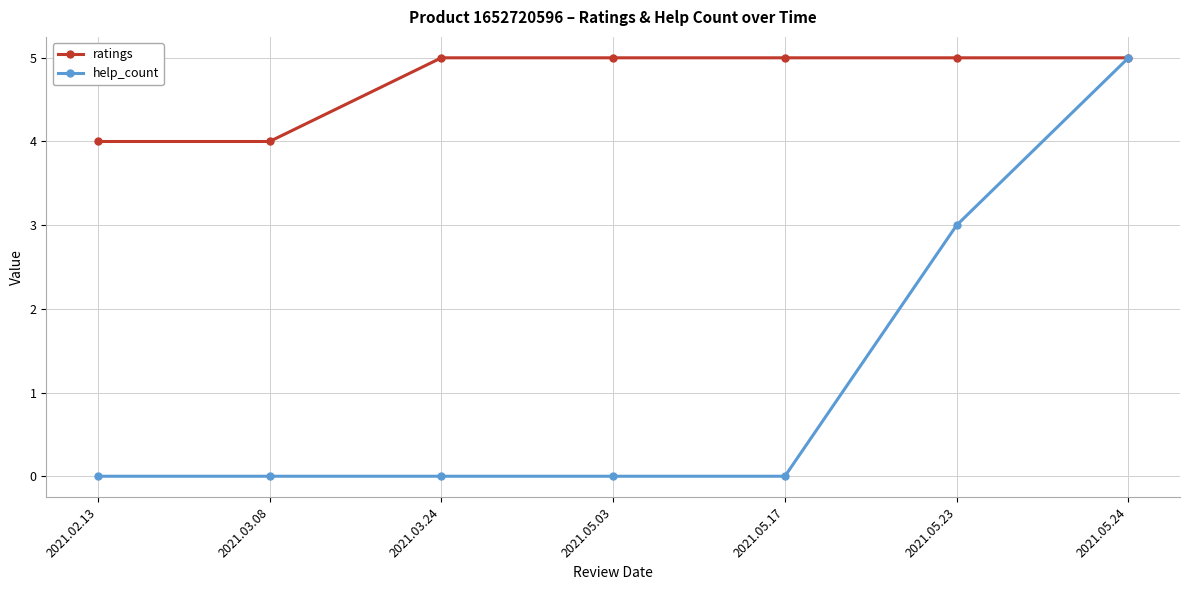

What is the maximum value for help_count?

5